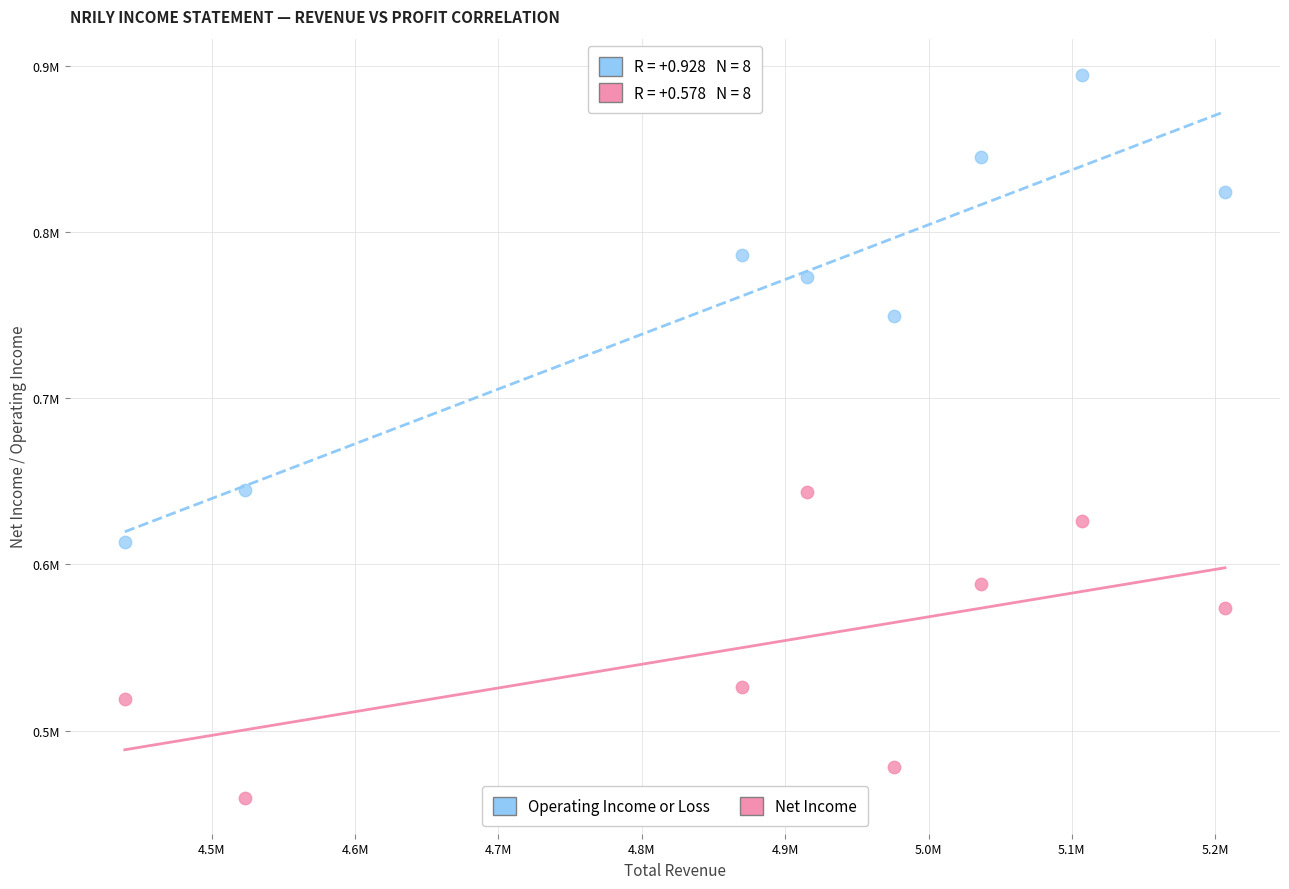

What are all the series names shown in the legend?

Operating Income or Loss, Net Income